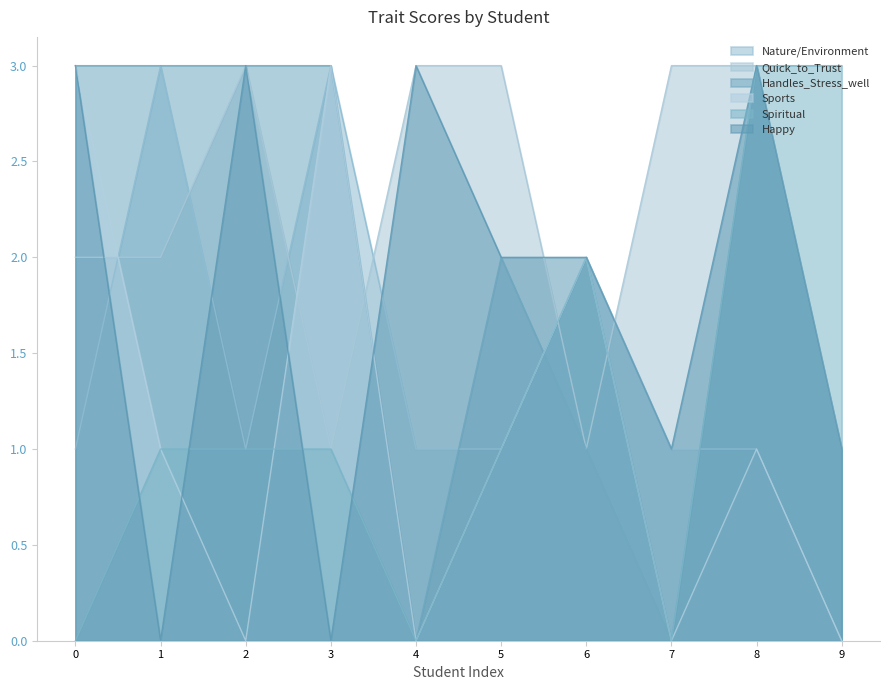

What is the highest value of the Nature/Environment series?

3